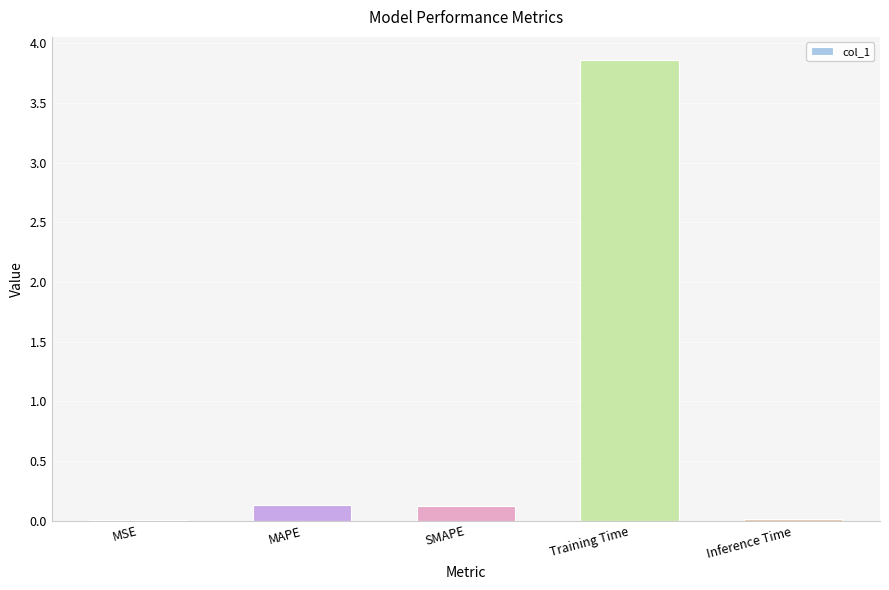

What is the sum of all values?

4.1